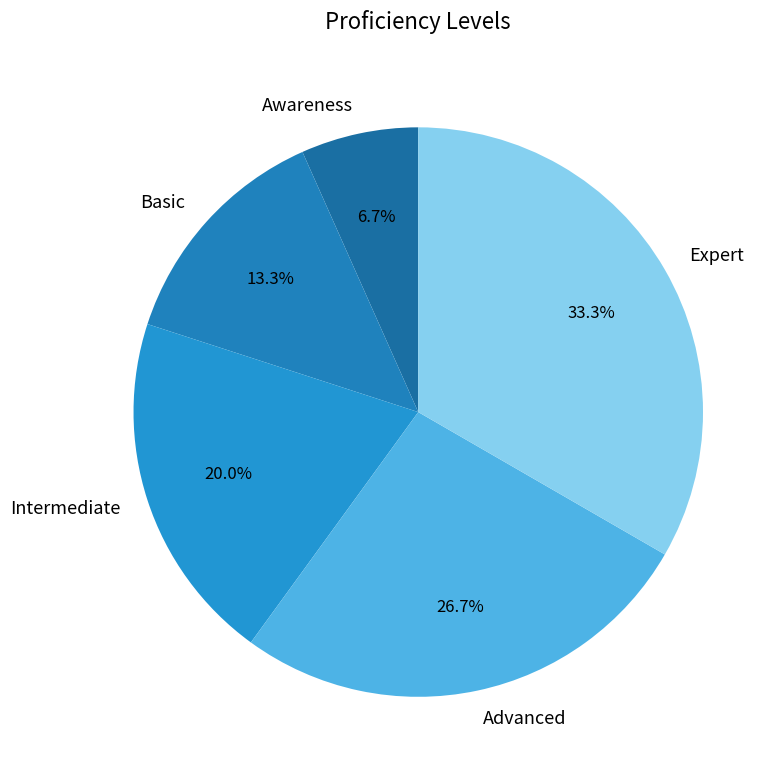

How many segments does this pie chart have?

5